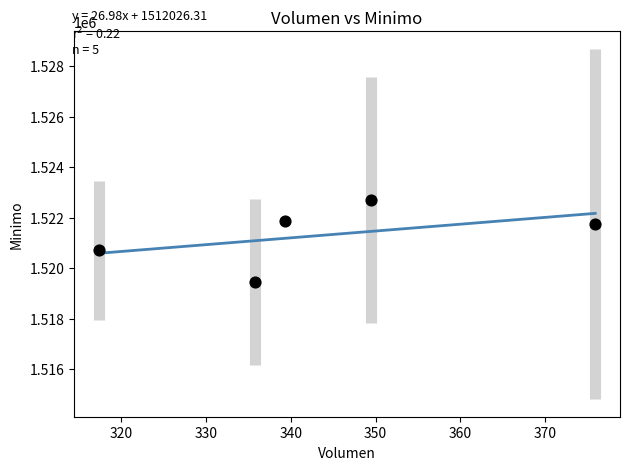

What is the average Y value?

1521295.2